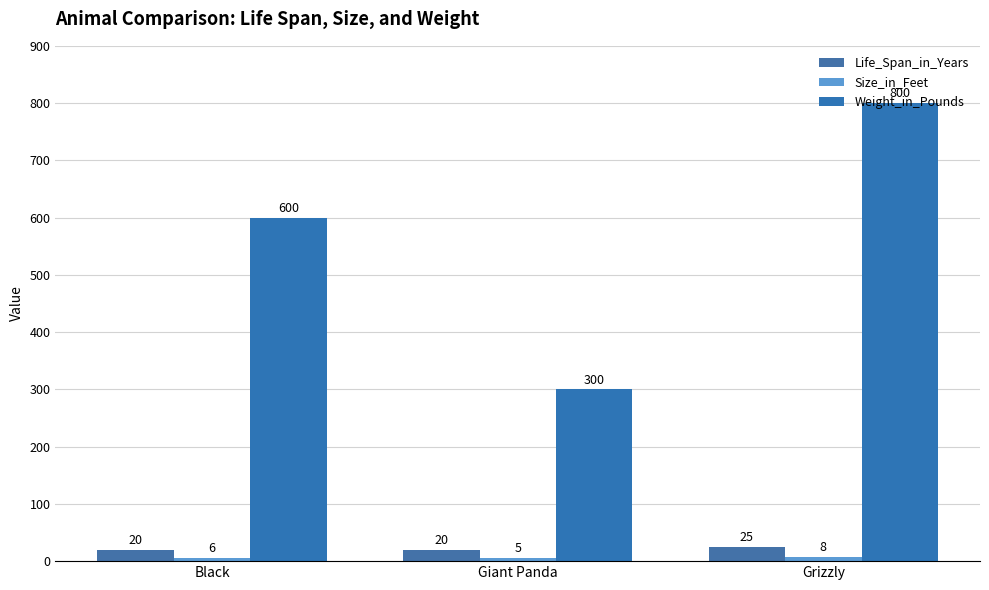

What is the sum of the Size_in_Feet values at Grizzly and Giant Panda?

13